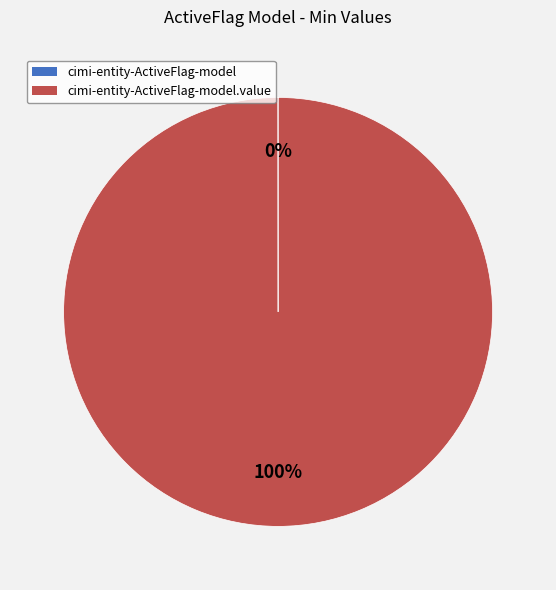

Does any single category account for the majority?

Yes